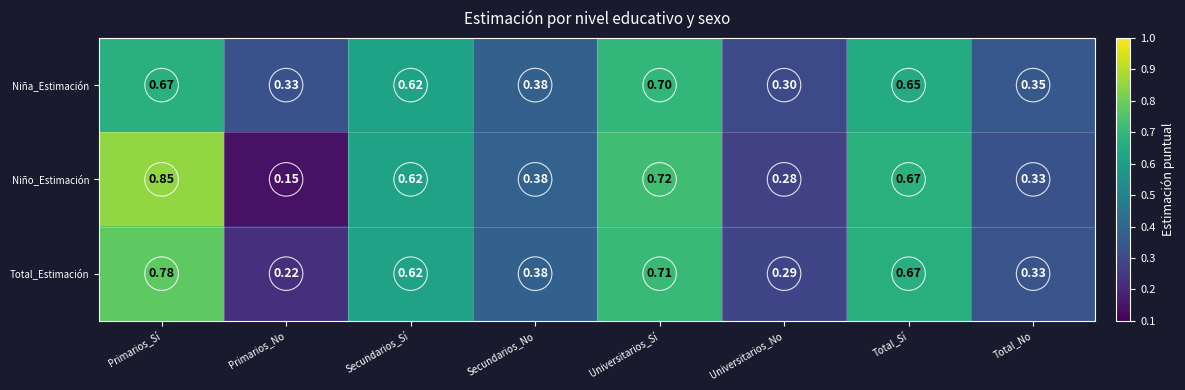

Which series changed the most between Primarios_No and Secundarios_No?

Niño_Estimación